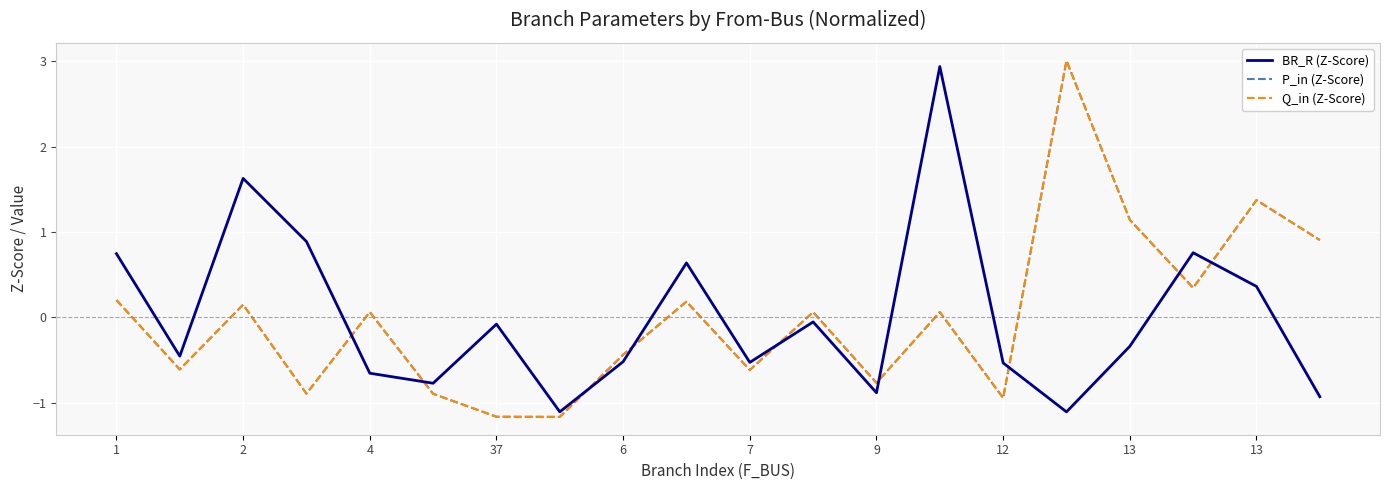

What is the greatest value displayed?

3.0